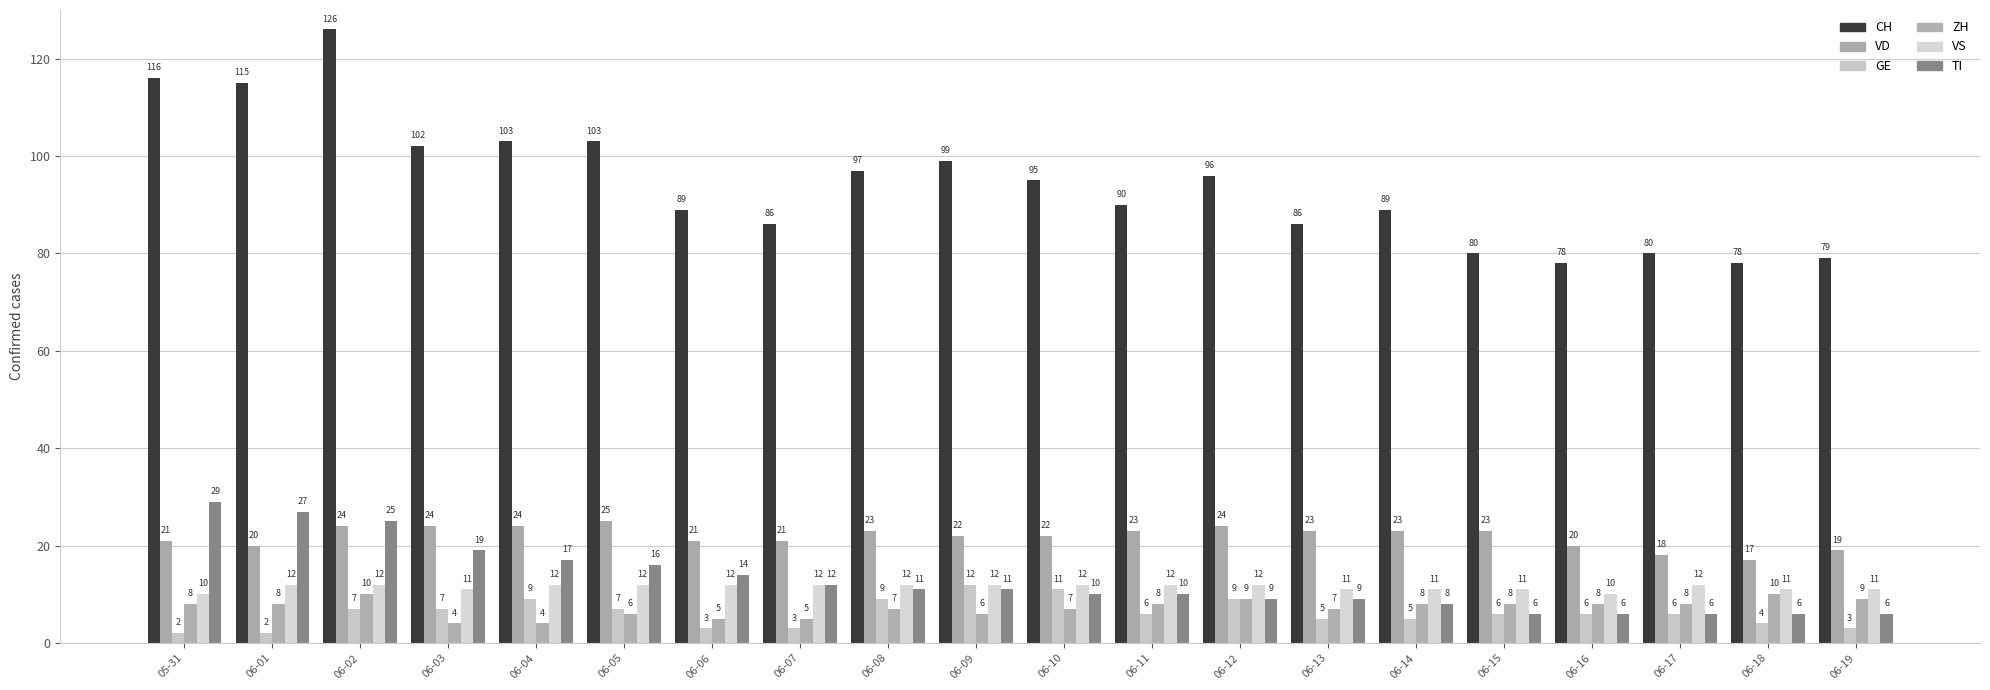

The ZH series shows 3 at 06-08. True or false?

False